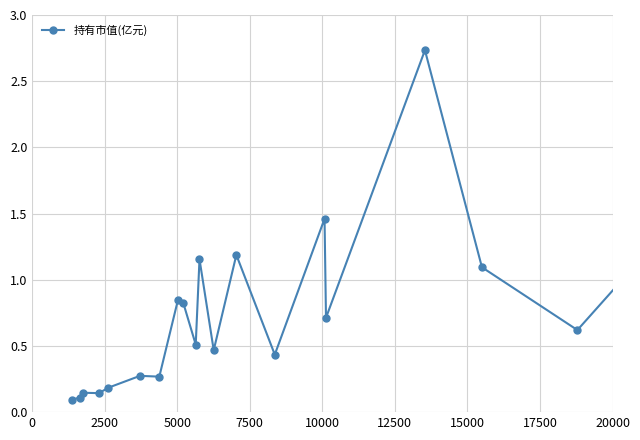

What is the difference between the maximum and minimum values?

2.6